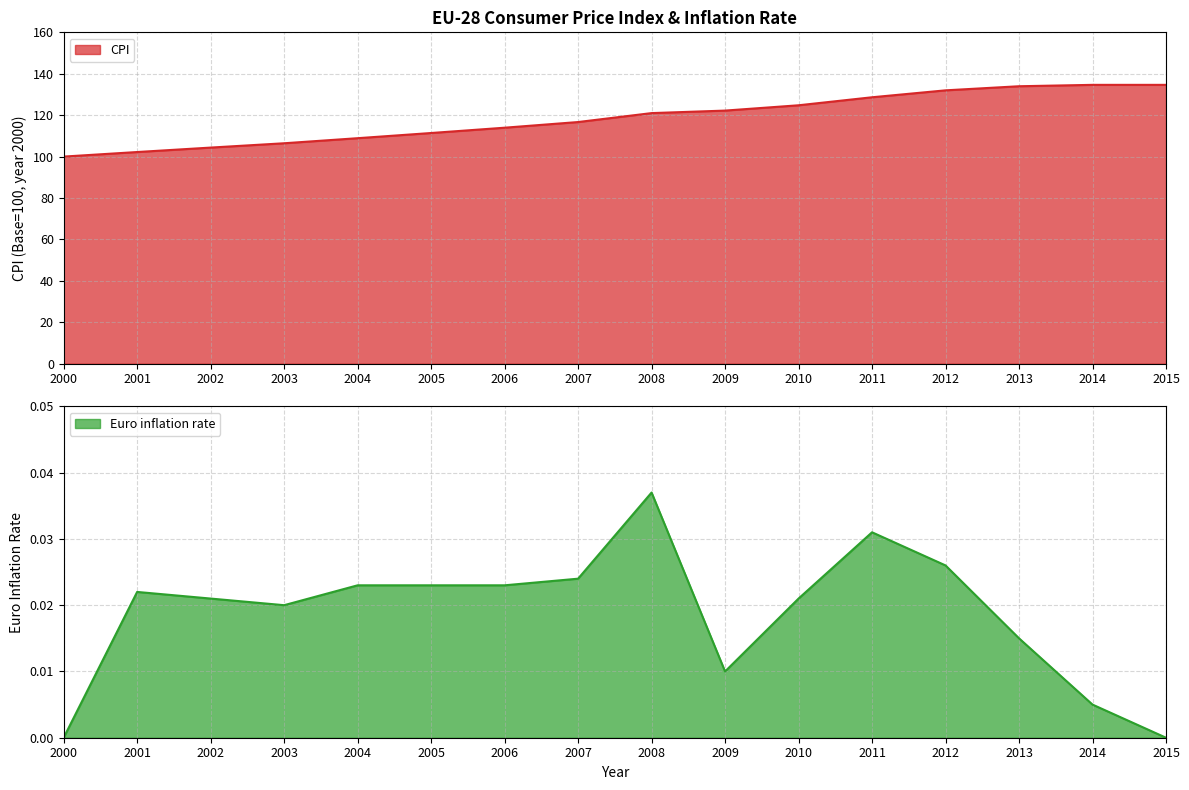

List the labels in order of CPI value, largest first.

2014, 2015, 2013, 2012, 2011, 2010, 2009, 2008, 2007, 2006, 2005, 2004, 2003, 2002, 2001, 2000